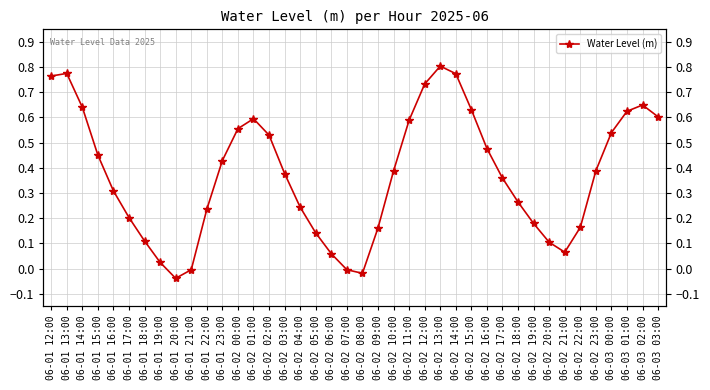

Which category has the lowest value across all series?

06-01 20:00